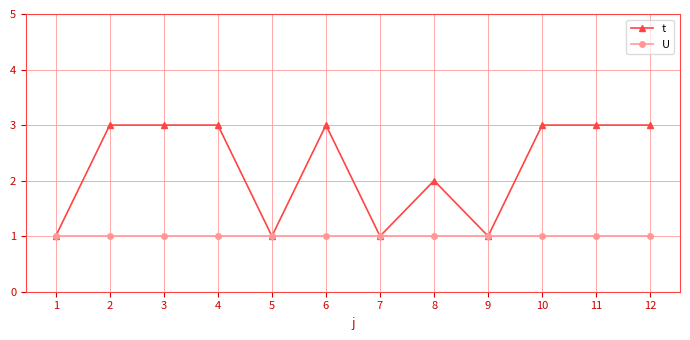

Rank the series by their average value, from highest to lowest.

t, U